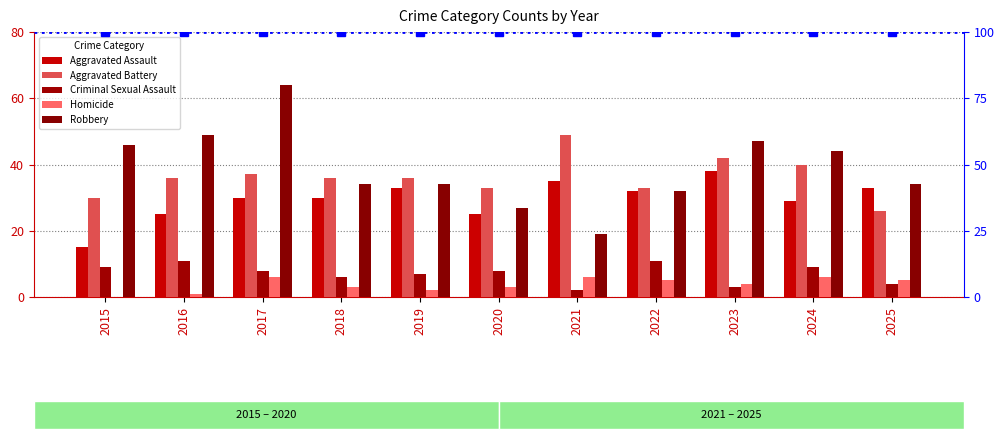

What are all the series names shown in the legend?

Aggravated Assault, Aggravated Battery, Criminal Sexual Assault, Homicide, Robbery